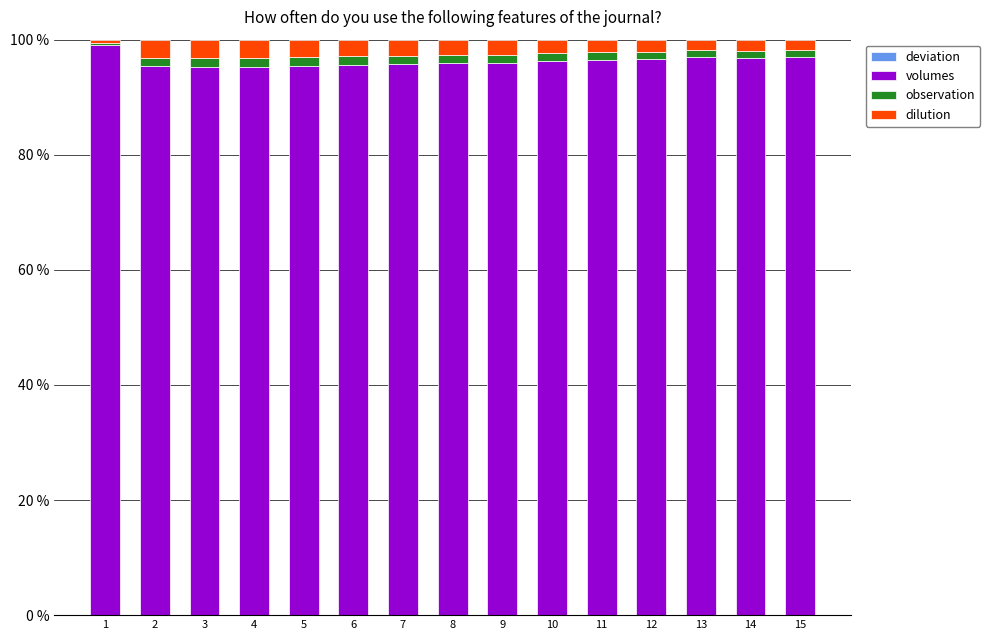

How many distinct data groups are displayed?

4